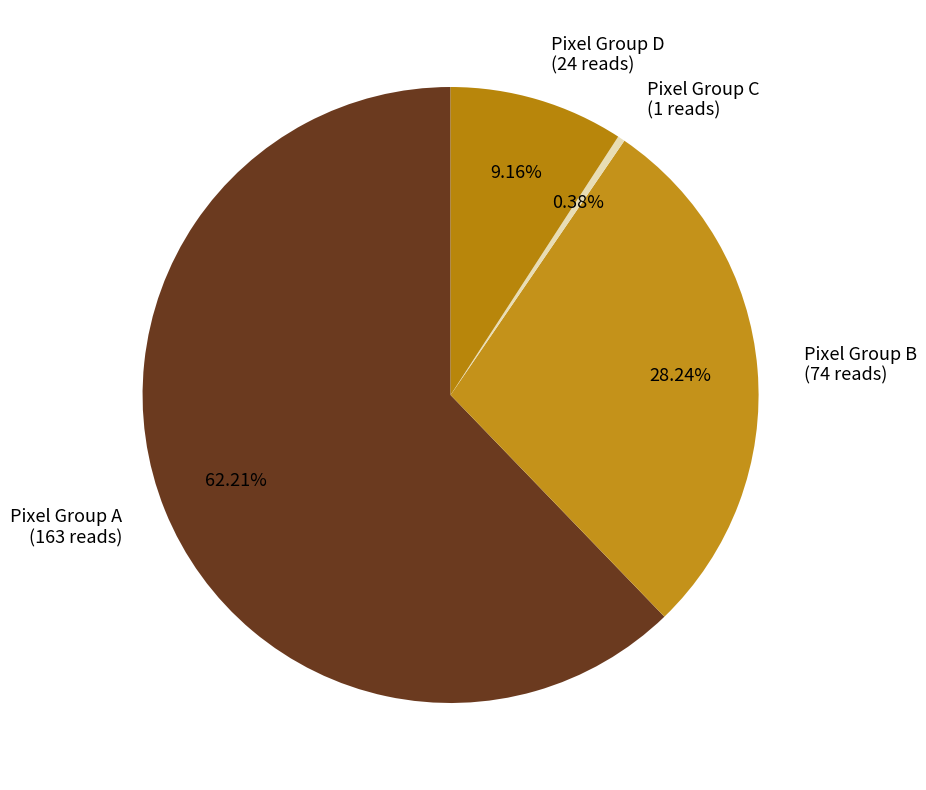

Does any single category account for the majority?

Yes